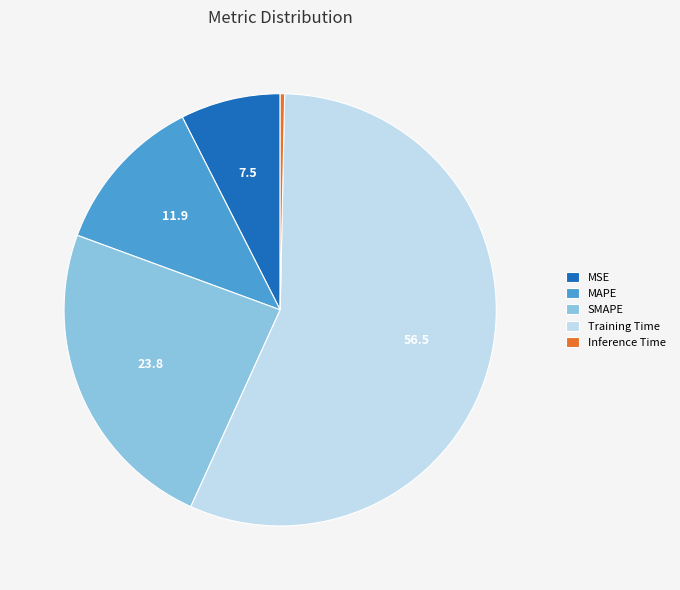

How many slices are in this pie chart?

5